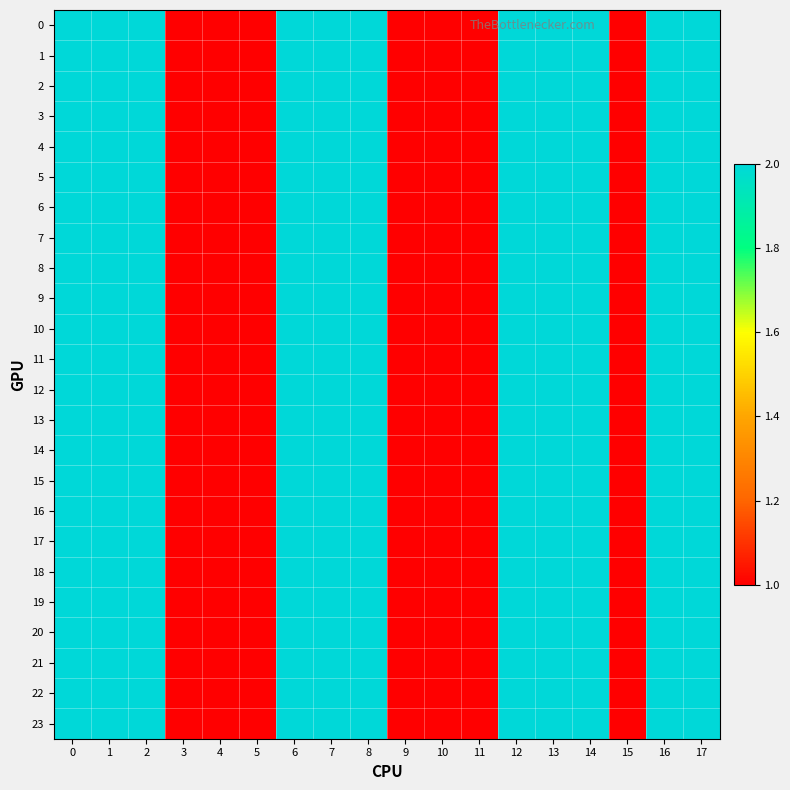

Reading left to right, list all the values displayed in this chart.

0: 0=2	1=2	2=2	3=1	4=1	5=1	6=2	7=2	8=2	9=1	10=1	11=1	12=2	13=2	14=2	15=1	16=2	17=2
1: 0=2	1=2	2=2	3=1	4=1	5=1	6=2	7=2	8=2	9=1	10=1	11=1	12=2	13=2	14=2	15=1	16=2	17=2
2: 0=2	1=2	2=2	3=1	4=1	5=1	6=2	7=2	8=2	9=1	10=1	11=1	12=2	13=2	14=2	15=1	16=2	17=2
3: 0=2	1=2	2=2	3=1	4=1	5=1	6=2	7=2	8=2	9=1	10=1	11=1	12=2	13=2	14=2	15=1	16=2	17=2
4: 0=2	1=2	2=2	3=1	4=1	5=1	6=2	7=2	8=2	9=1	10=1	11=1	12=2	13=2	14=2	15=1	16=2	17=2
5: 0=2	1=2	2=2	3=1	4=1	5=1	6=2	7=2	8=2	9=1	10=1	11=1	12=2	13=2	14=2	15=1	16=2	17=2
6: 0=2	1=2	2=2	3=1	4=1	5=1	6=2	7=2	8=2	9=1	10=1	11=1	12=2	13=2	14=2	15=1	16=2	17=2
7: 0=2	1=2	2=2	3=1	4=1	5=1	6=2	7=2	8=2	9=1	10=1	11=1	12=2	13=2	14=2	15=1	16=2	17=2
8: 0=2	1=2	2=2	3=1	4=1	5=1	6=2	7=2	8=2	9=1	10=1	11=1	12=2	13=2	14=2	15=1	16=2	17=2
9: 0=2	1=2	2=2	3=1	4=1	5=1	6=2	7=2	8=2	9=1	10=1	11=1	12=2	13=2	14=2	15=1	16=2	17=2
10: 0=2	1=2	2=2	3=1	4=1	5=1	6=2	7=2	8=2	9=1	10=1	11=1	12=2	13=2	14=2	15=1	16=2	17=2
11: 0=2	1=2	2=2	3=1	4=1	5=1	6=2	7=2	8=2	9=1	10=1	11=1	12=2	13=2	14=2	15=1	16=2	17=2
12: 0=2	1=2	2=2	3=1	4=1	5=1	6=2	7=2	8=2	9=1	10=1	11=1	12=2	13=2	14=2	15=1	16=2	17=2
13: 0=2	1=2	2=2	3=1	4=1	5=1	6=2	7=2	8=2	9=1	10=1	11=1	12=2	13=2	14=2	15=1	16=2	17=2
14: 0=2	1=2	2=2	3=1	4=1	5=1	6=2	7=2	8=2	9=1	10=1	11=1	12=2	13=2	14=2	15=1	16=2	17=2
15: 0=2	1=2	2=2	3=1	4=1	5=1	6=2	7=2	8=2	9=1	10=1	11=1	12=2	13=2	14=2	15=1	16=2	17=2
16: 0=2	1=2	2=2	3=1	4=1	5=1	6=2	7=2	8=2	9=1	10=1	11=1	12=2	13=2	14=2	15=1	16=2	17=2
17: 0=2	1=2	2=2	3=1	4=1	5=1	6=2	7=2	8=2	9=1	10=1	11=1	12=2	13=2	14=2	15=1	16=2	17=2
18: 0=2	1=2	2=2	3=1	4=1	5=1	6=2	7=2	8=2	9=1	10=1	11=1	12=2	13=2	14=2	15=1	16=2	17=2
19: 0=2	1=2	2=2	3=1	4=1	5=1	6=2	7=2	8=2	9=1	10=1	11=1	12=2	13=2	14=2	15=1	16=2	17=2
20: 0=2	1=2	2=2	3=1	4=1	5=1	6=2	7=2	8=2	9=1	10=1	11=1	12=2	13=2	14=2	15=1	16=2	17=2
21: 0=2	1=2	2=2	3=1	4=1	5=1	6=2	7=2	8=2	9=1	10=1	11=1	12=2	13=2	14=2	15=1	16=2	17=2
22: 0=2	1=2	2=2	3=1	4=1	5=1	6=2	7=2	8=2	9=1	10=1	11=1	12=2	13=2	14=2	15=1	16=2	17=2
23: 0=2	1=2	2=2	3=1	4=1	5=1	6=2	7=2	8=2	9=1	10=1	11=1	12=2	13=2	14=2	15=1	16=2	17=2